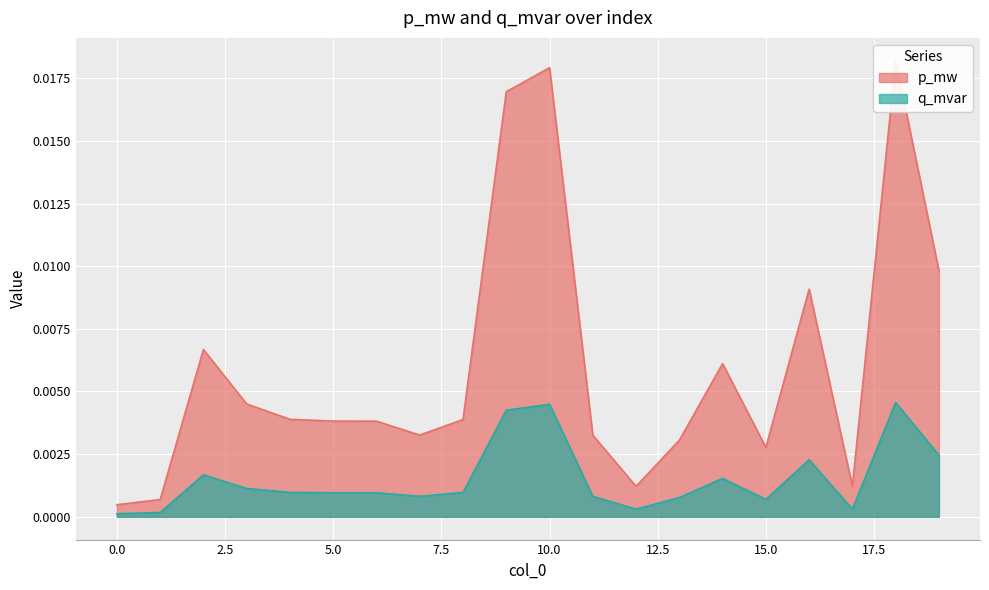

True or false: q_mvar has a value of 0.0 at 9.

False